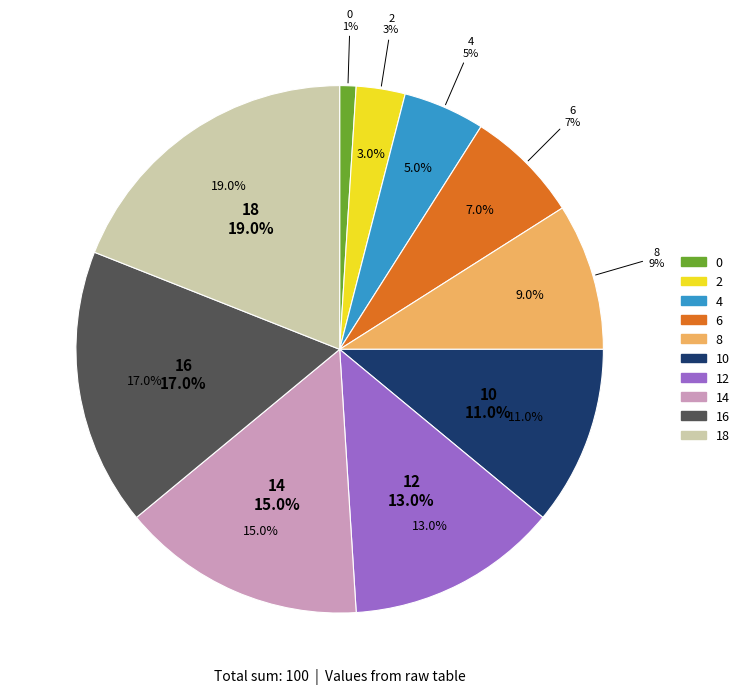

To the nearest percent, what is the combined percentage of 18 and 8?

28%